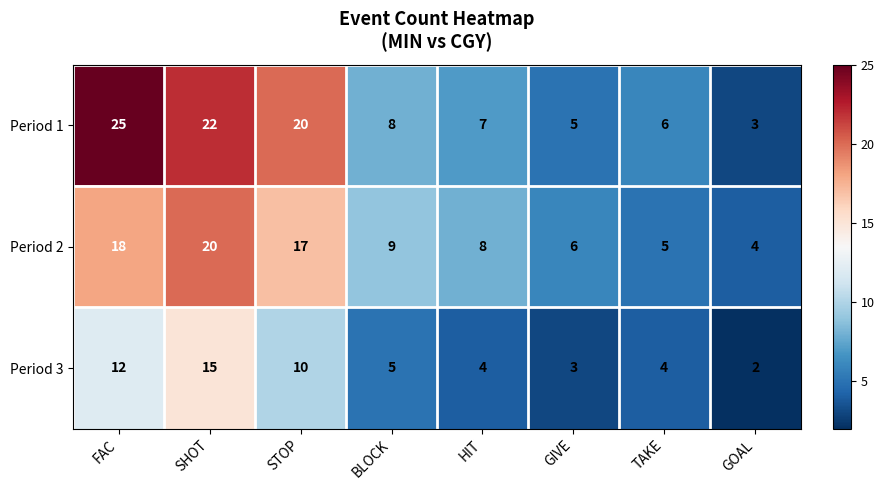

What is the difference between the maximum and minimum values in the Period 3 series?

13